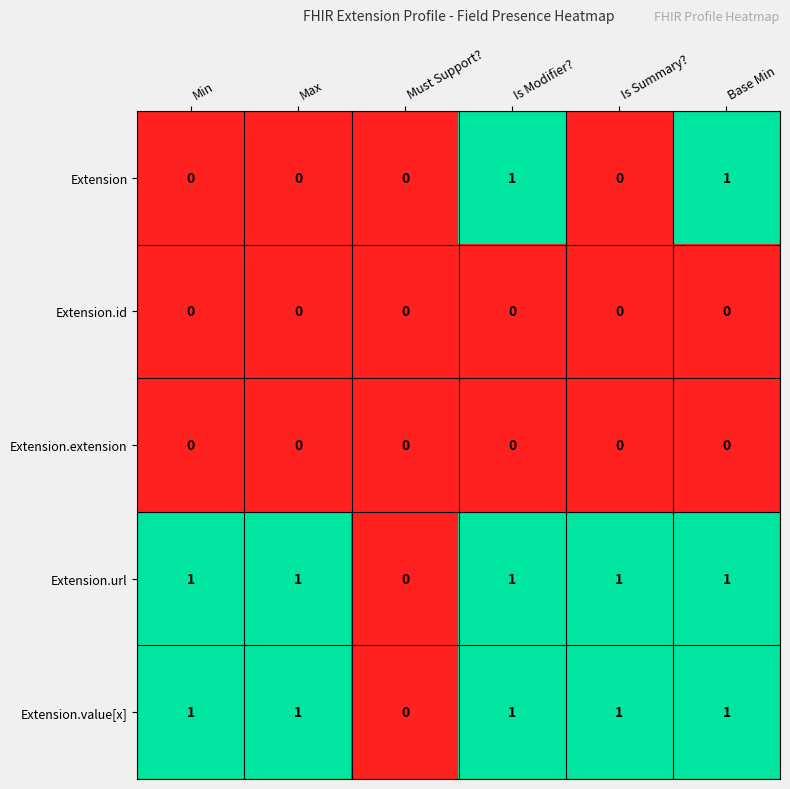

Where is Extension.value[x] nearest to the value 0?

Must Support?